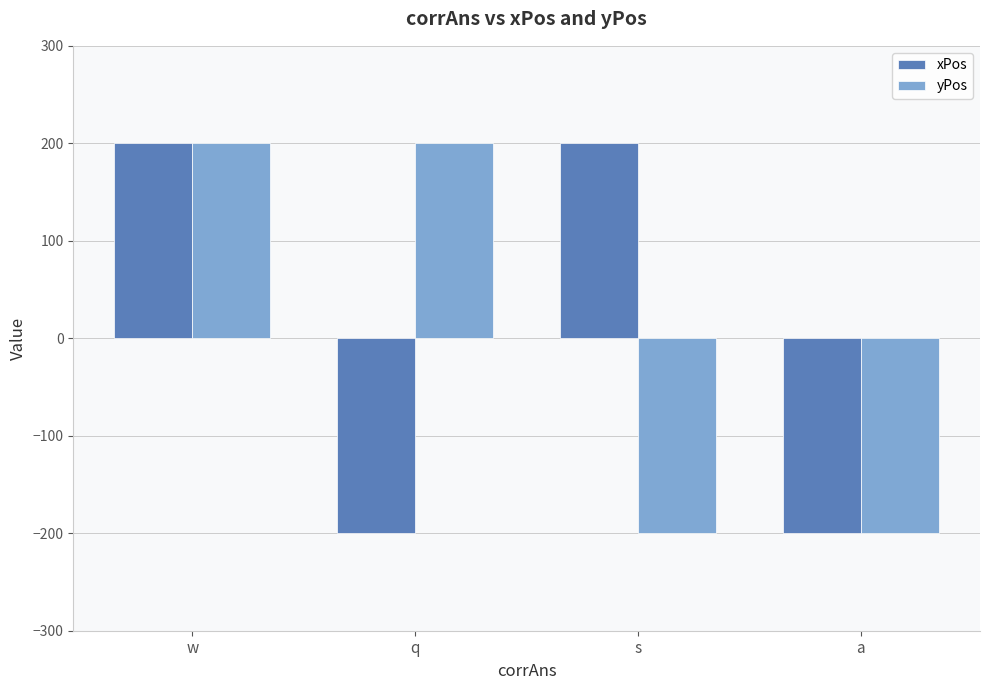

Which series changed the most between w and s?

yPos